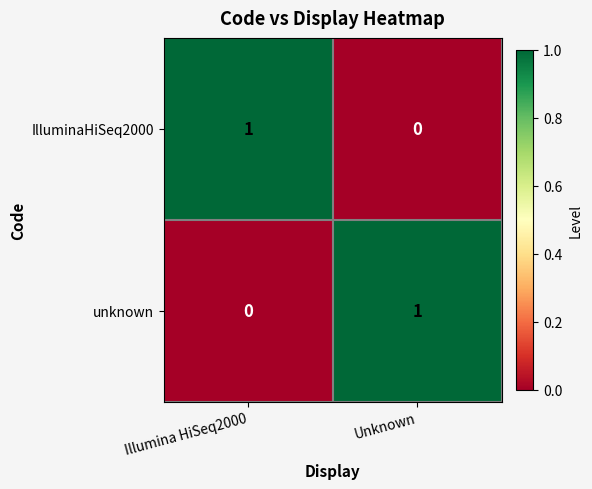

At which label does unknown reach its minimum?

Illumina HiSeq2000